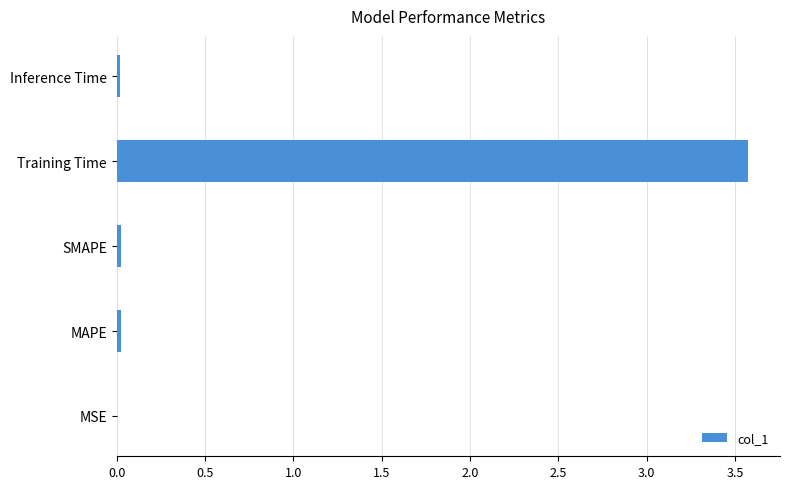

Read the value at Training Time.

3.6